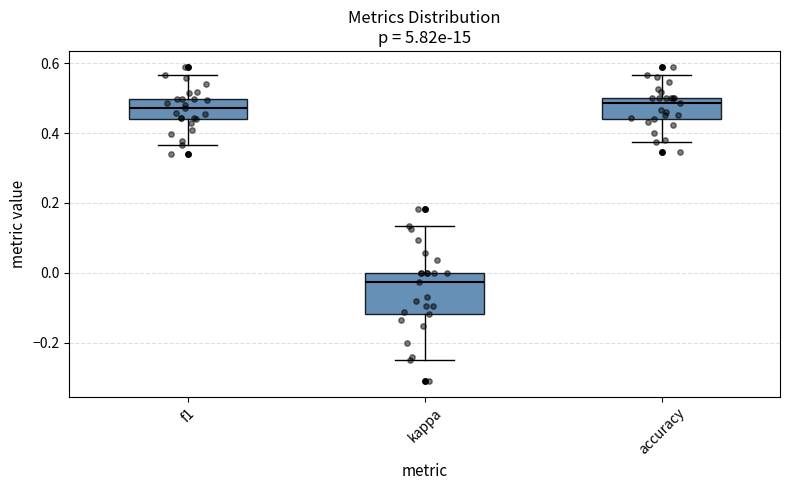

Reading left to right, transcribe this box plot: for each box, give where its median line is, the range the box spans, and where its two whiskers end, as read against the y-axis. The values are not printed on the chart, so give them approximately, as read against the axis.

f1: median 0.48, box 0.44 to 0.50, whiskers 0.36 to 0.56
kappa: median -0.02, box -0.12 to 0.00, whiskers -0.24 to 0.14
accuracy: median 0.48, box 0.44 to 0.50, whiskers 0.38 to 0.56